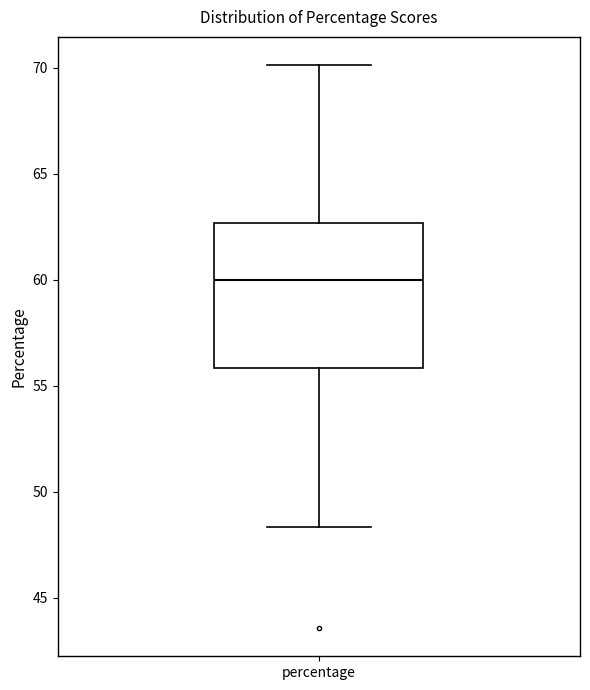

Where does the lower whisker of the box for percentage end on the y-axis? The values are not printed on the chart, so give them approximately, as read against the axis.

48.5